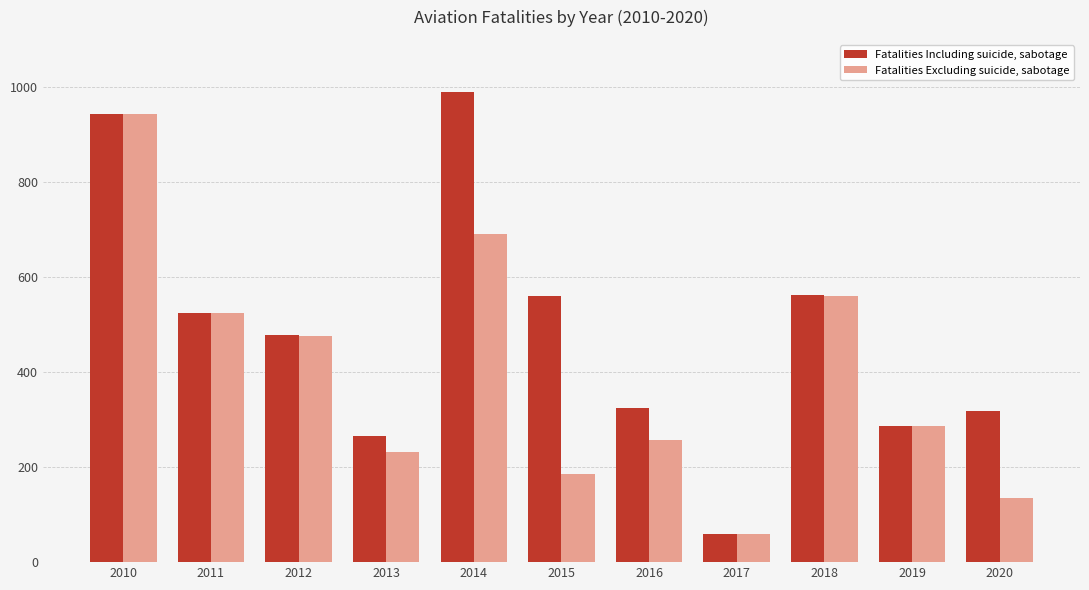

Read the Fatalities Including suicide, sabotage value at 2015.

560